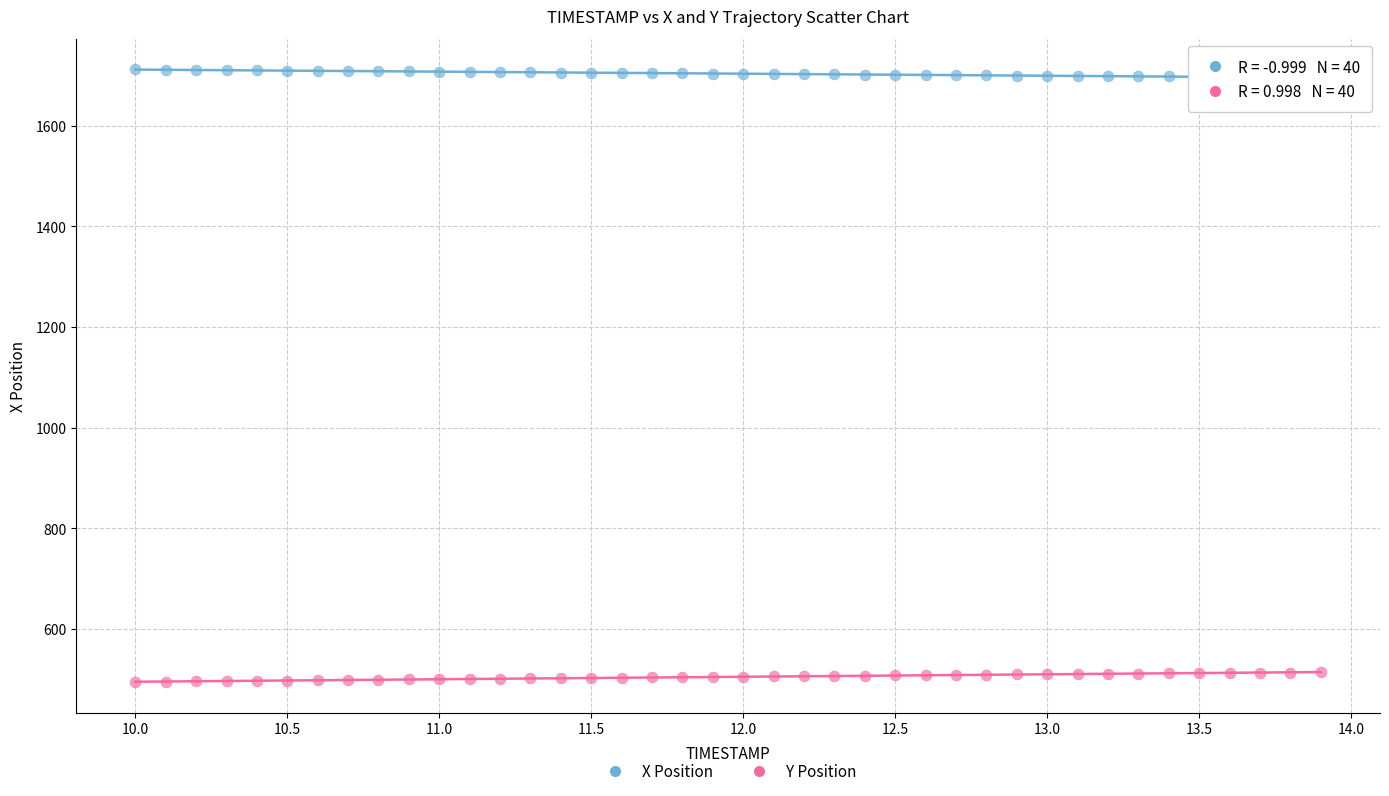

Which series contains the lowest Y value?

Y Position